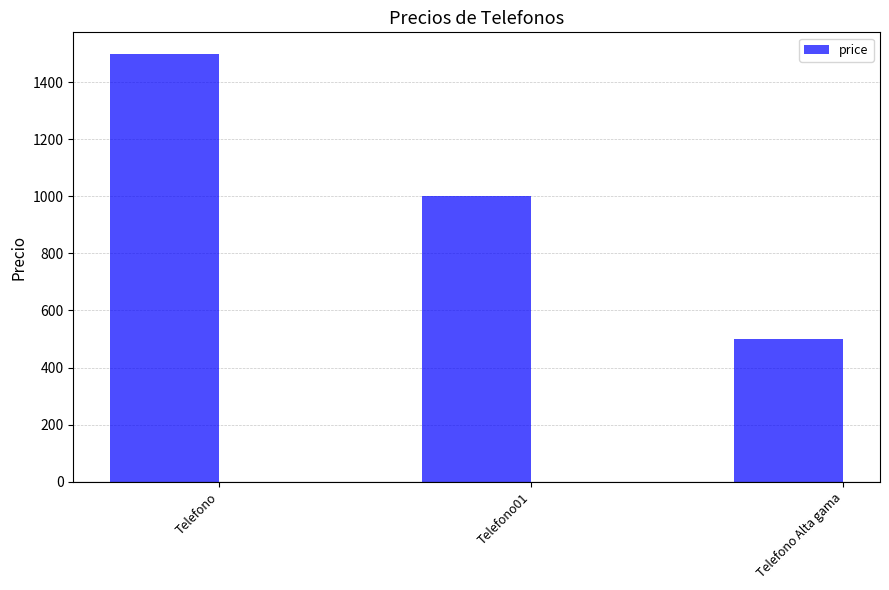

Rank the categories by value from highest to lowest.

Telefono, Telefono01, Telefono Alta gama